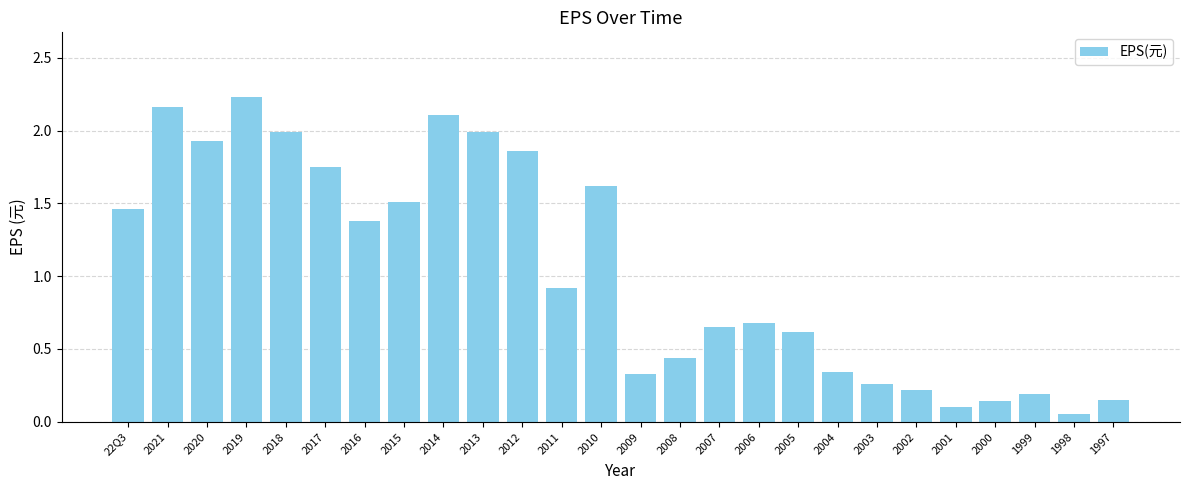

How many bars are there in total?

26